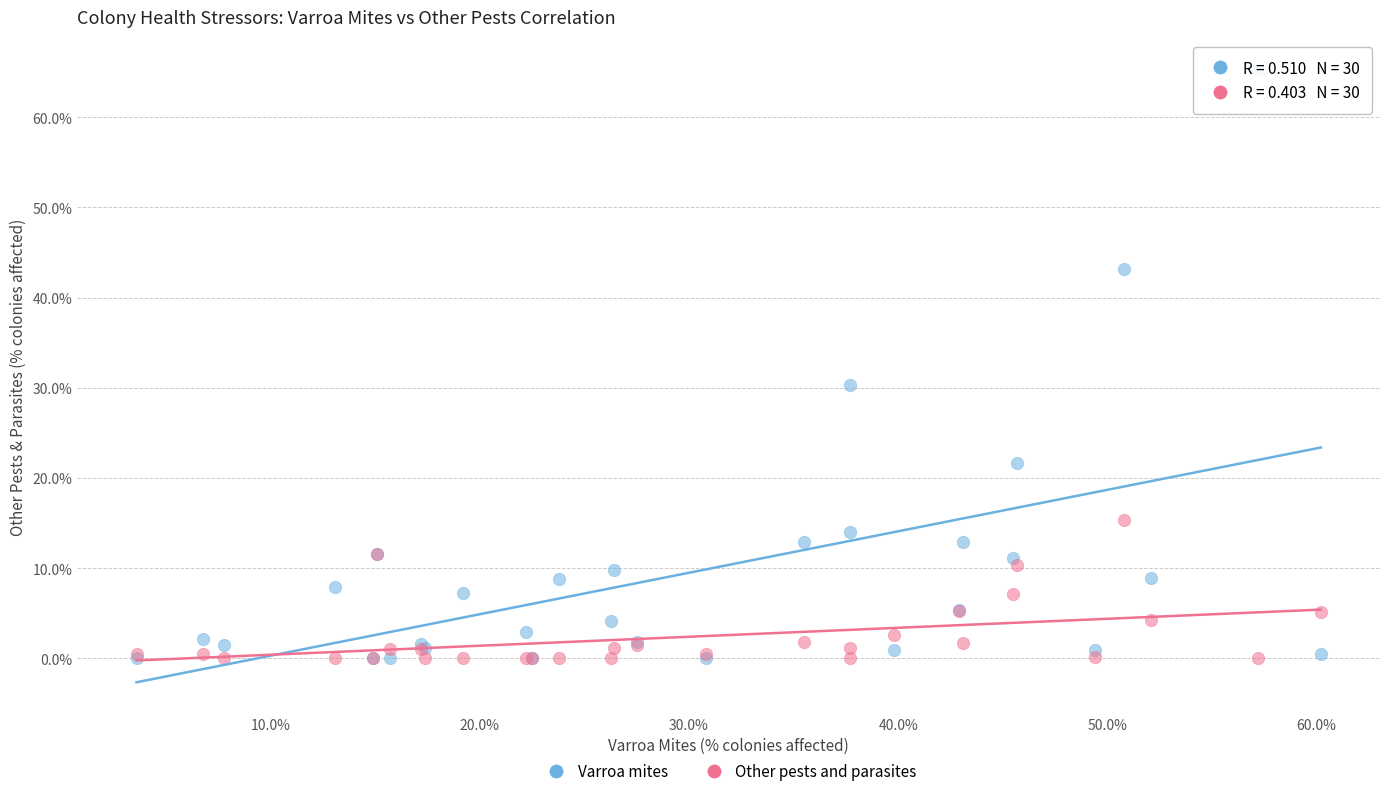

In the Varroa mites series, what Y value is closest to 32?

30.3